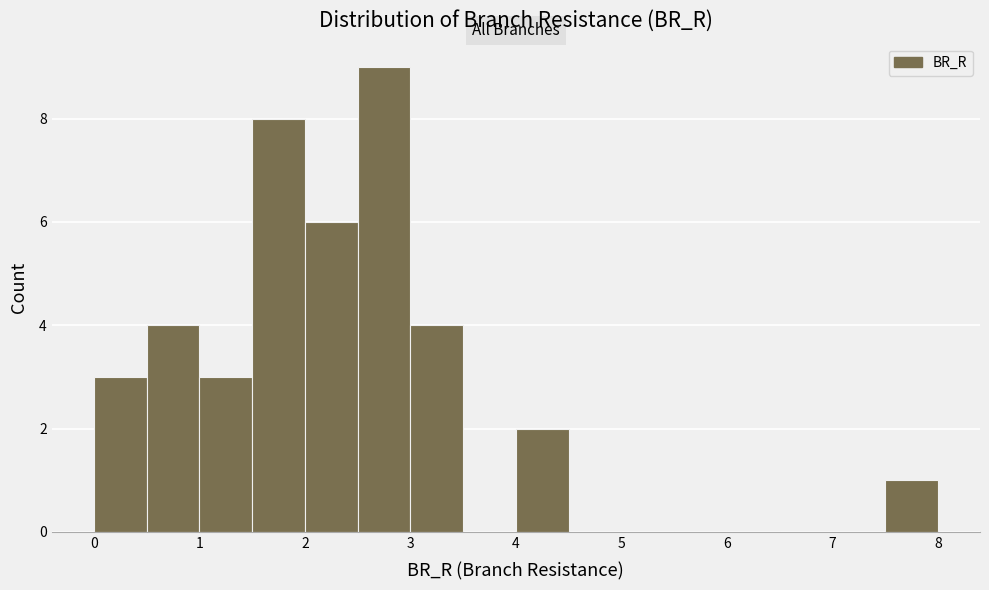

Which range on the x-axis has the tallest bar?

2.5 to 3.0